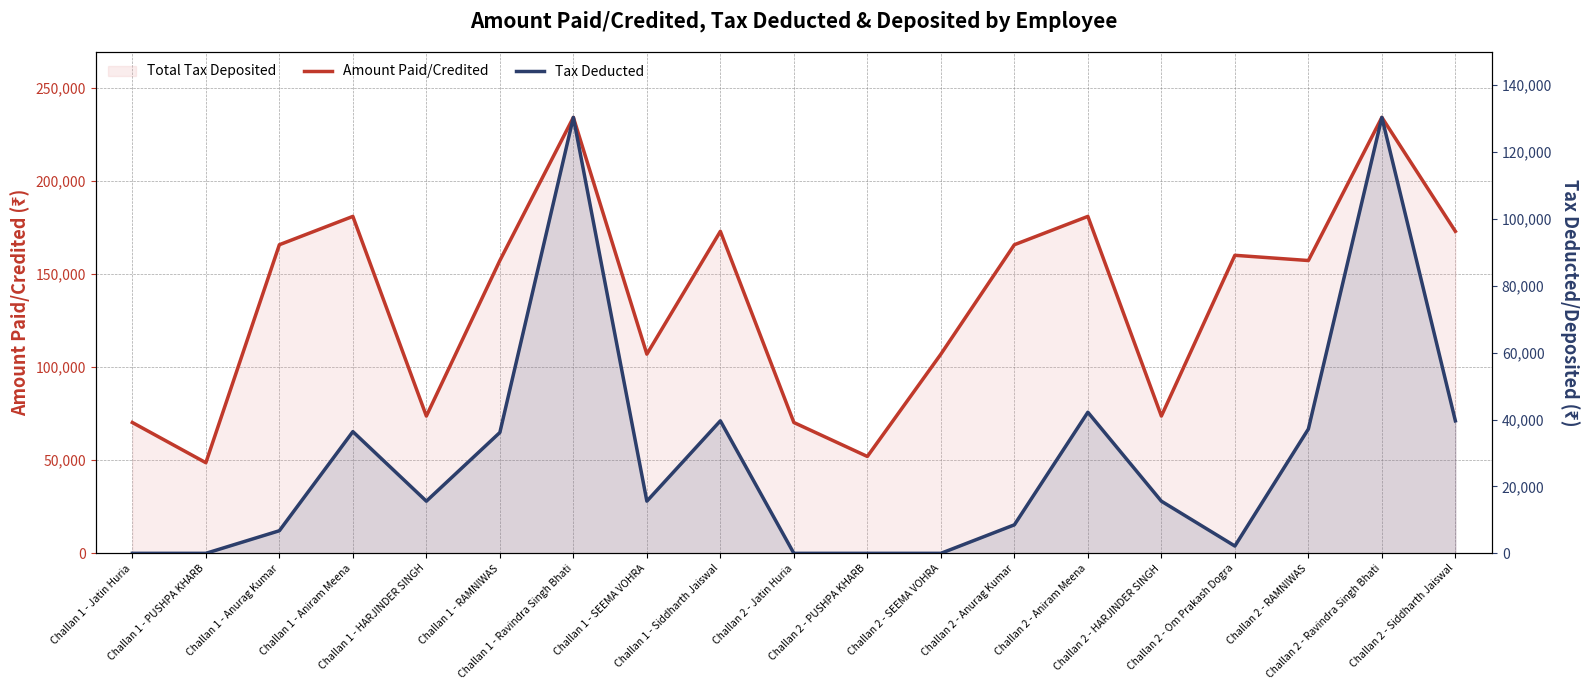

The Amount Paid/Credited series shows 48664 at Challan 1 - PUSHPA KHARB. True or false?

True